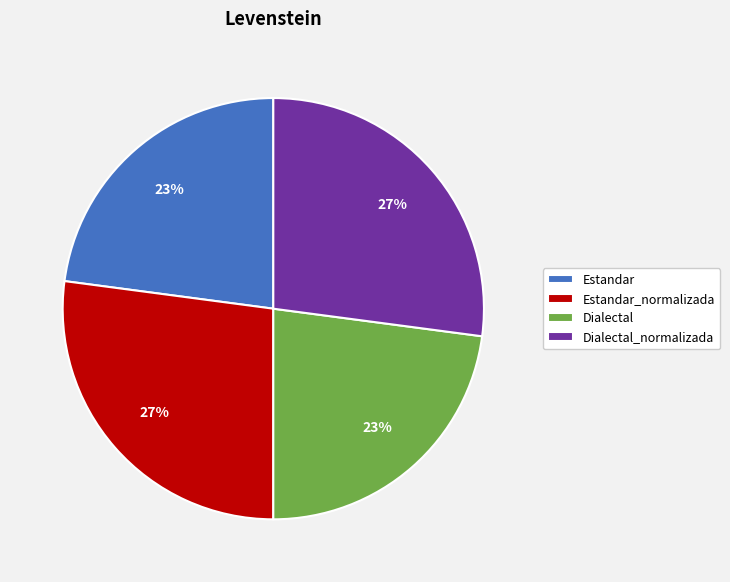

Is there any slice that represents more than half of the pie?

No